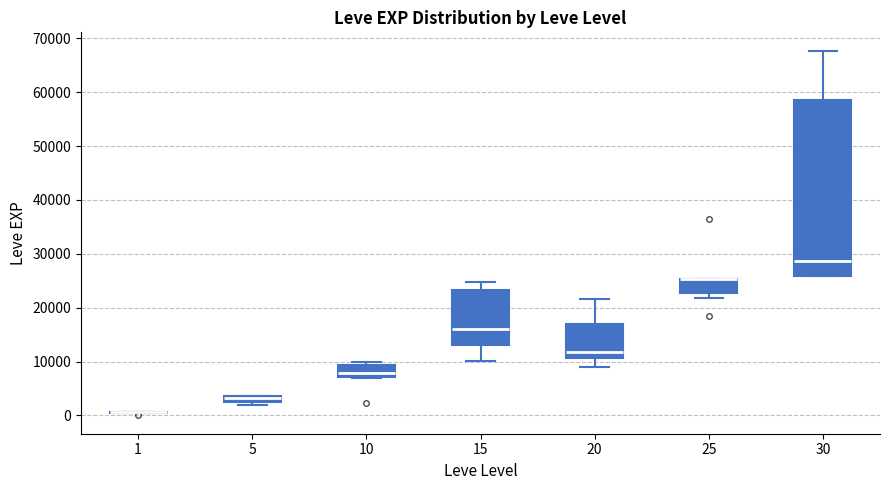

Which box is the tallest, from its lower edge to its upper edge?

30